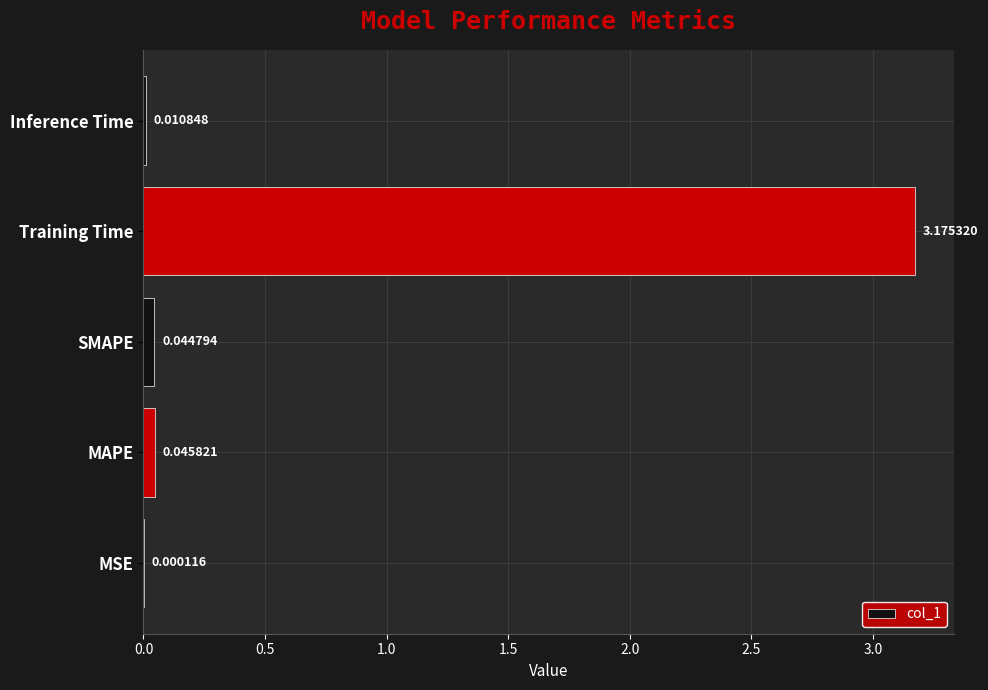

Which has a higher value, MAPE or MSE?

MAPE